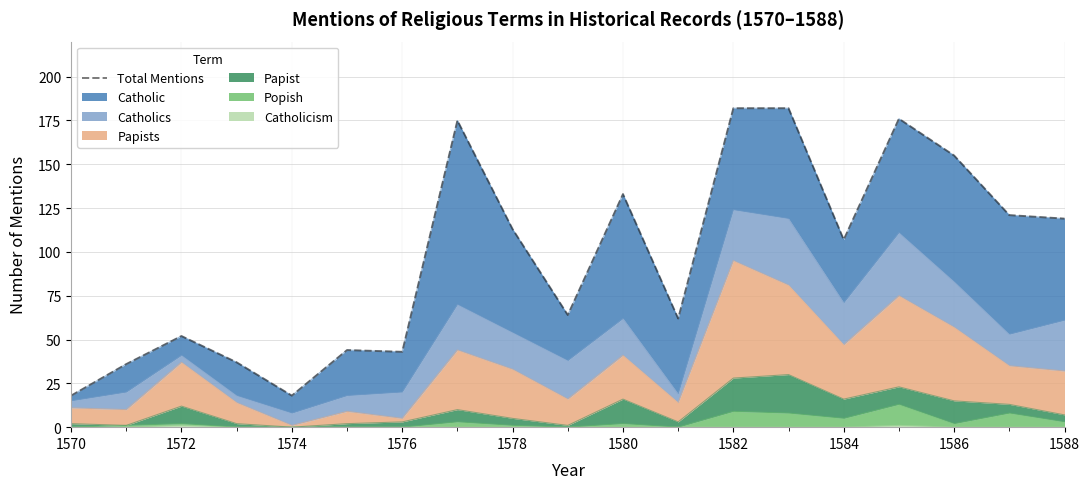

Is it true that Catholicism equals 0 at 1578?

True